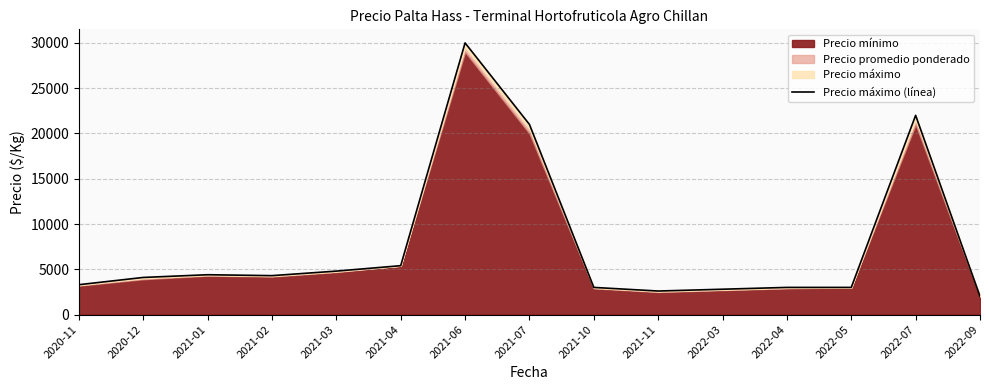

At which category does the data reach its first local valley?

2021-02